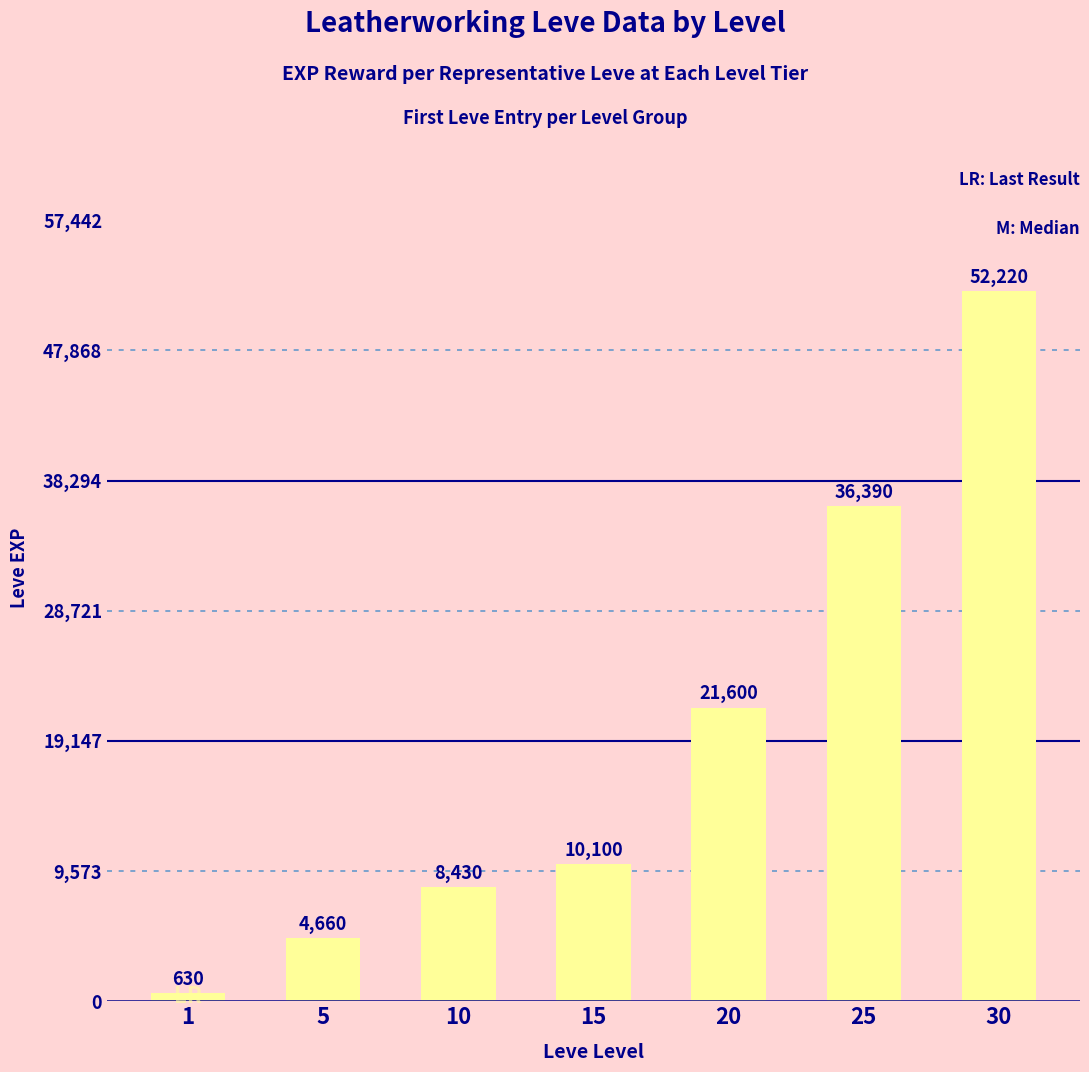

Does the chart contain any negative values?

No